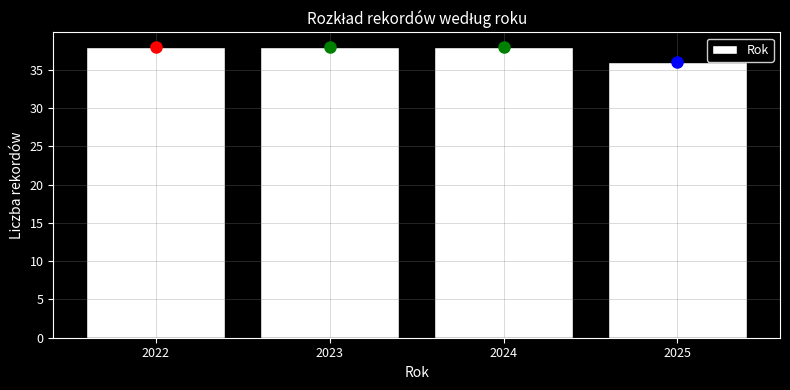

Reading left to right, transcribe this chart: for each bar, give the range it covers on the x-axis and its height. The values are not printed on the chart, so give them approximately, as read against the axis.

2021.5 to 2022.5: 38
2022.5 to 2023.5: 38
2023.5 to 2024.5: 38
2024.5 to 2025.5: 36